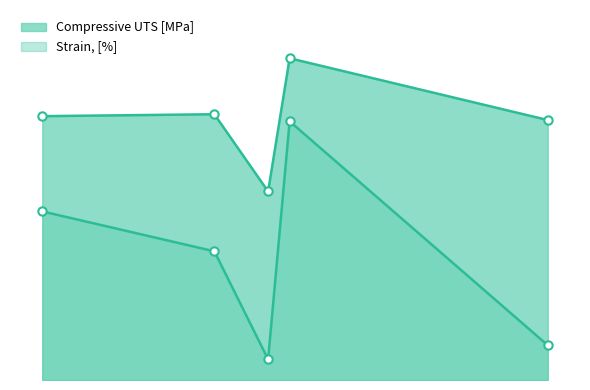

Reading right to left, extract all data points from this chart.

Compressive UTS [MPa]: 2500.0	2050.0	2020.0	1465.0	2065.0
Strain, [%]: 20.1	13.1	2.7	1.6	10.0